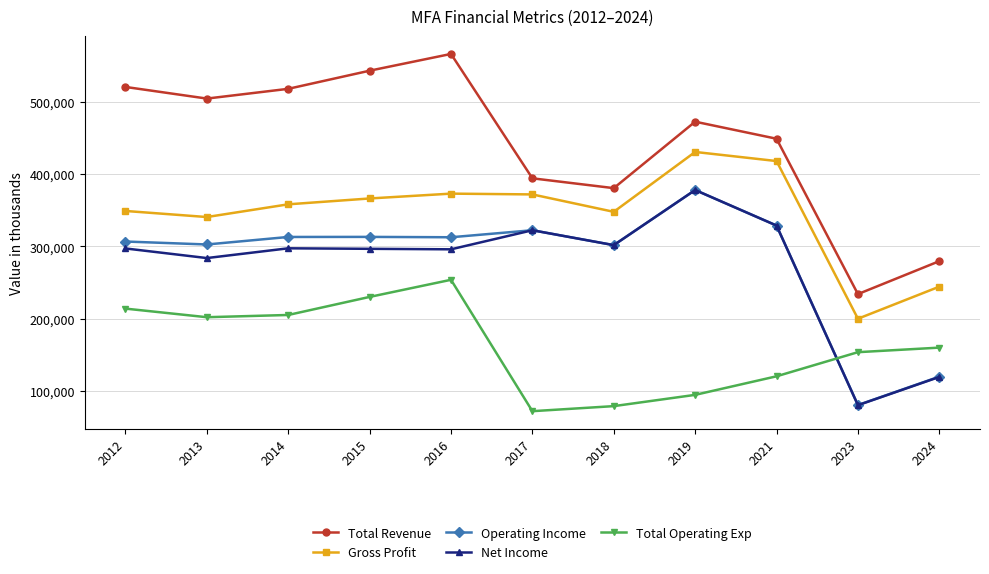

Which label corresponds to the largest value in the chart?

2016